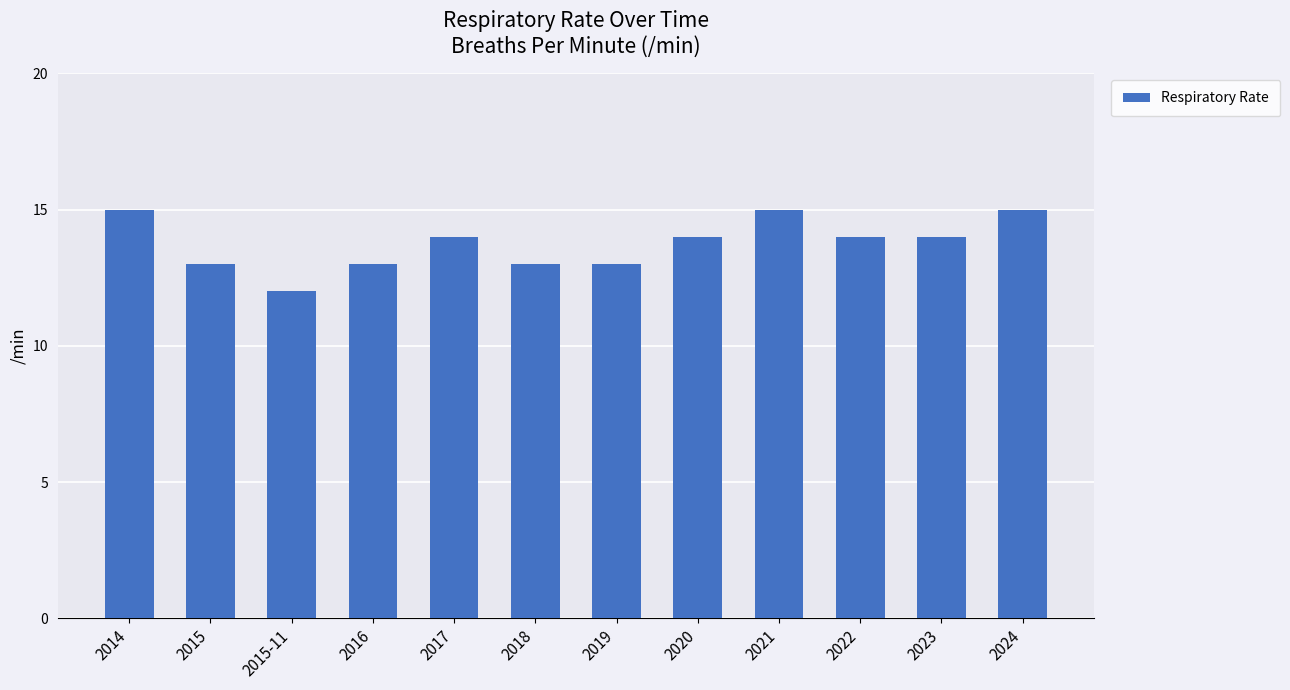

What position from the left is 2015-11?

3